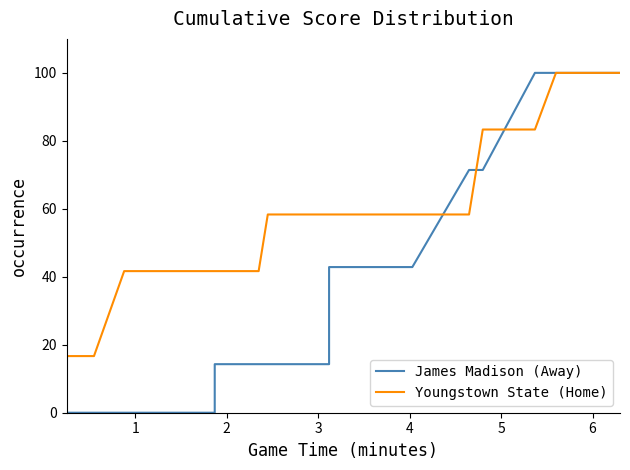

List the series in order of their overall mean, highest first.

Youngstown State (Home), James Madison (Away)